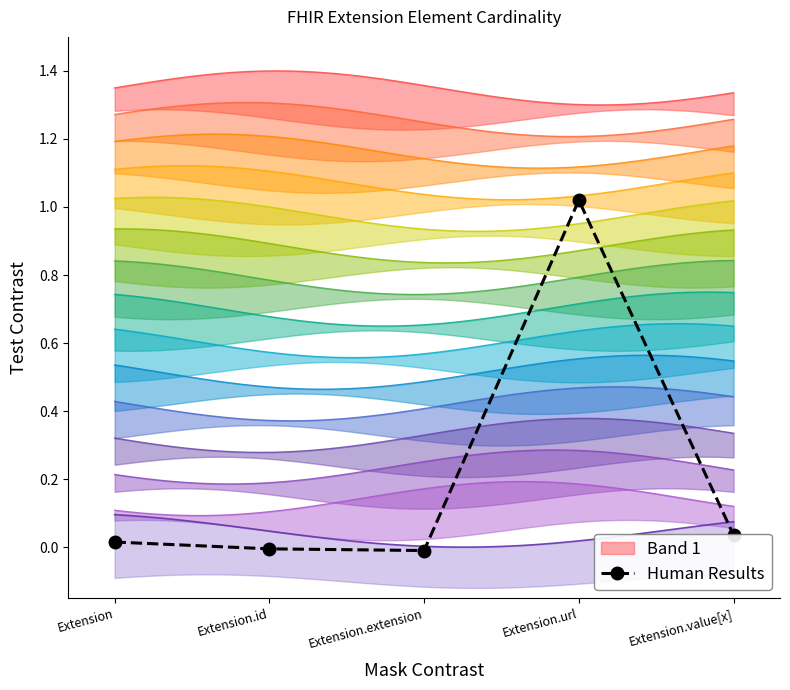

Where is the data nearest to the value 0?

Extension.id